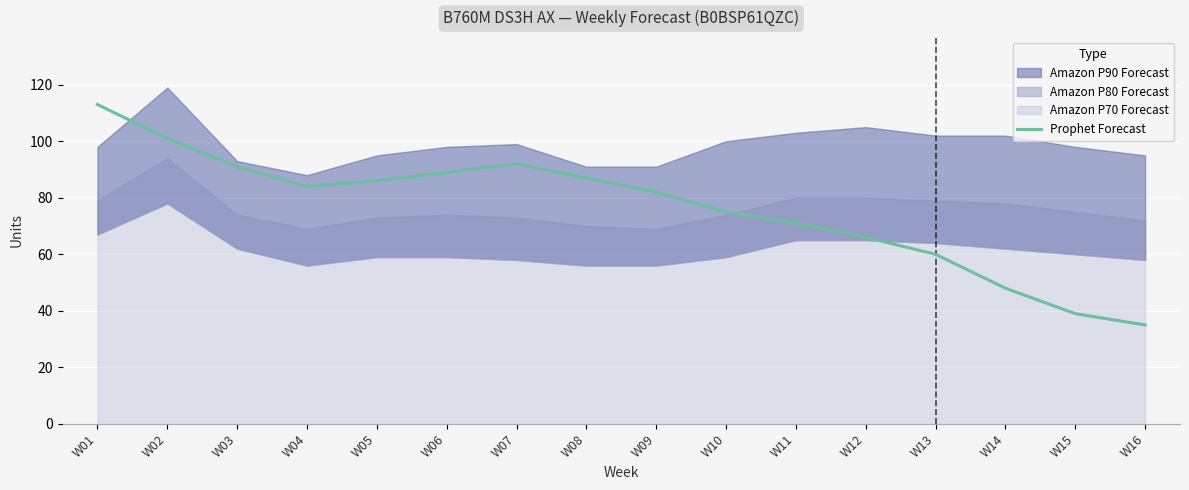

Does the chart display data point markers on the line(s)?

No